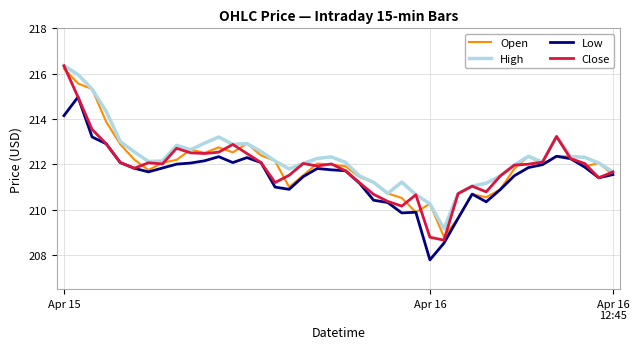

Which series has the largest total across all categories?

High